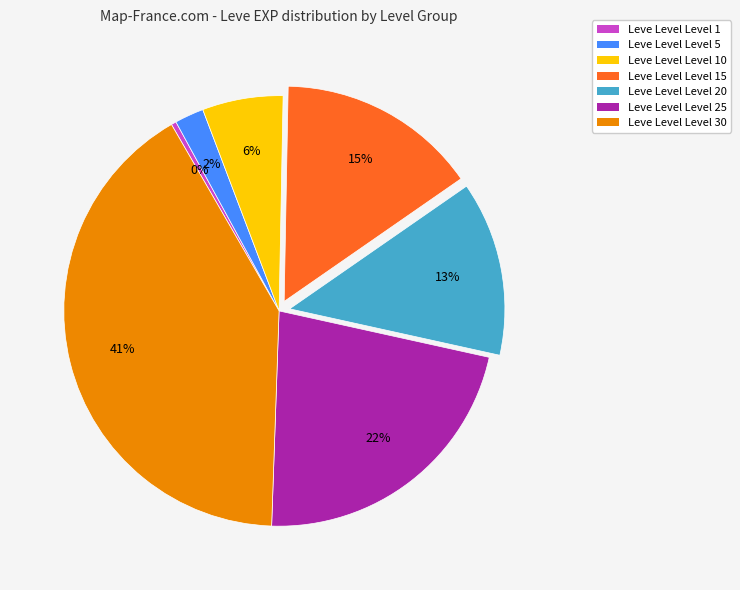

Does any single category account for the majority?

No